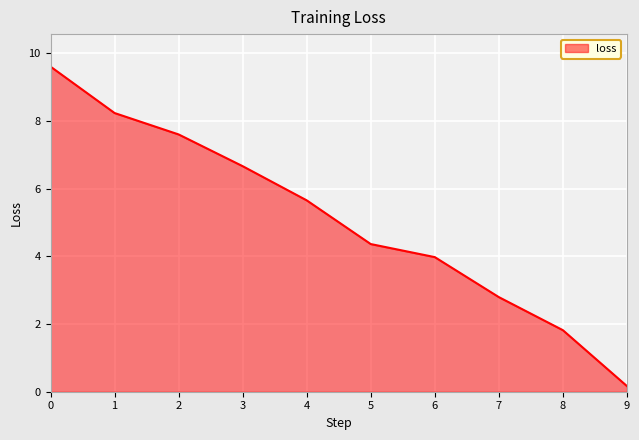

List the labels in order of value, largest first.

0, 1, 2, 3, 4, 5, 6, 7, 8, 9